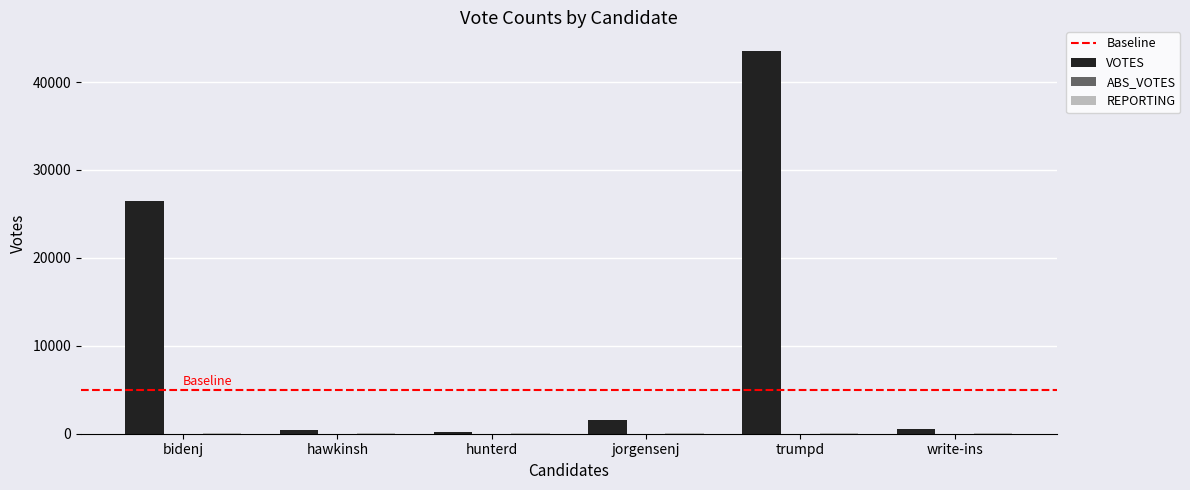

Does the chart contain stacked bars?

No